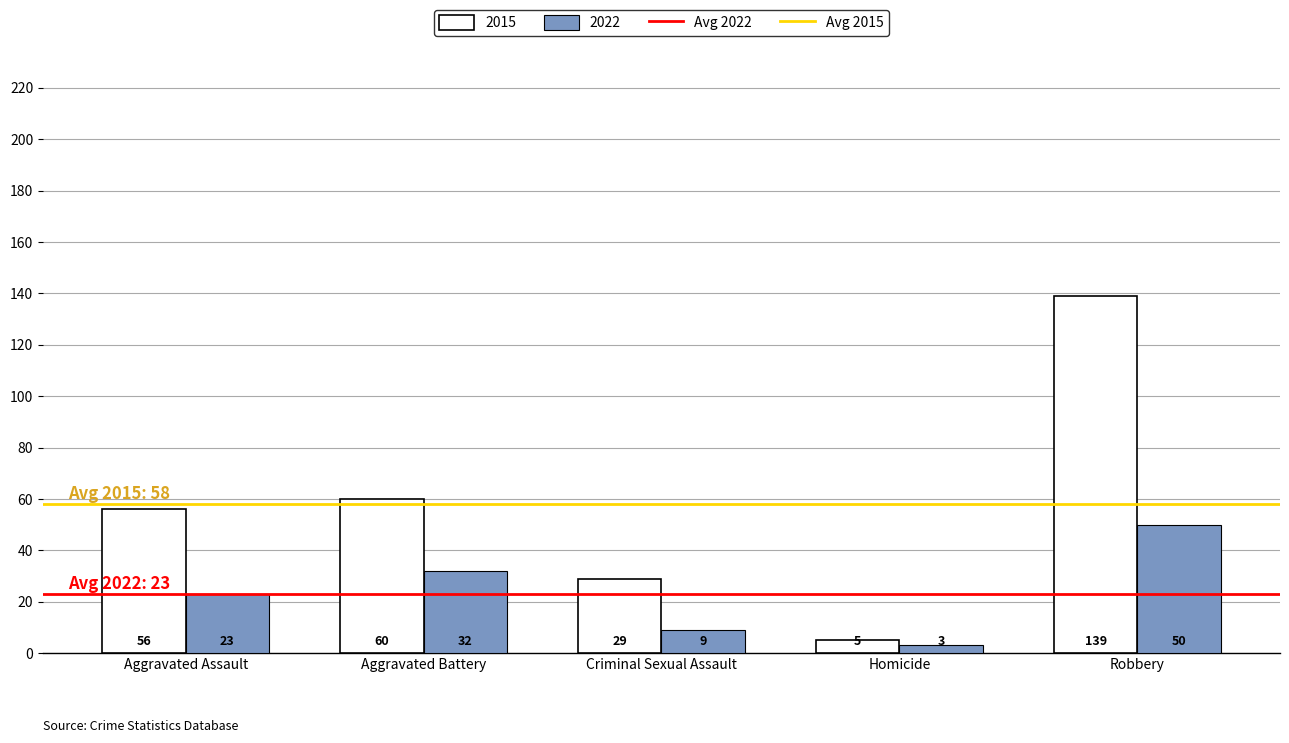

Is it true that 2015 equals 91 at Aggravated Battery?

False